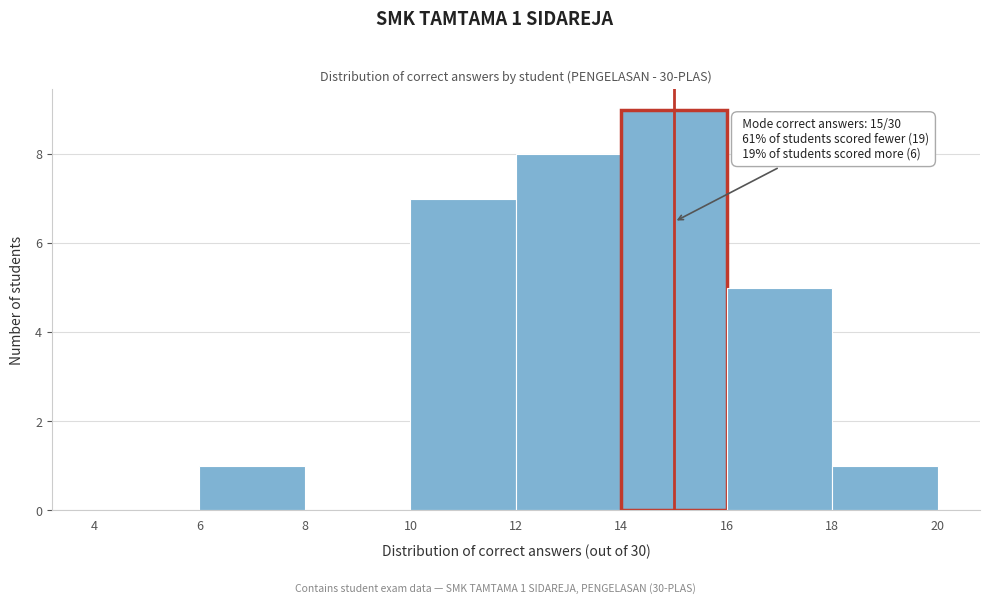

Over which range of the x-axis is the bar tallest?

14 to 16